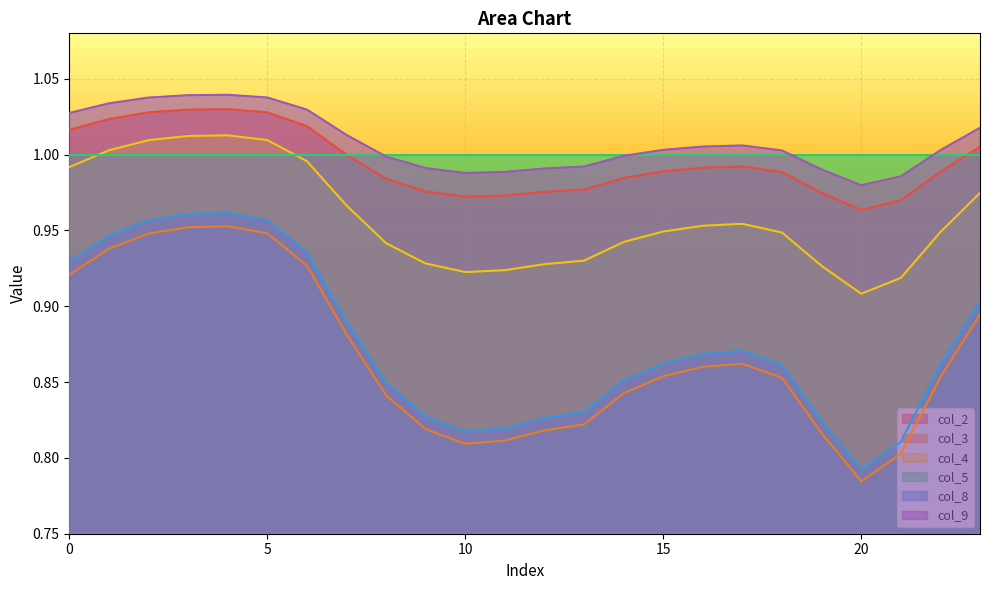

How many categories are shown in the chart?

24